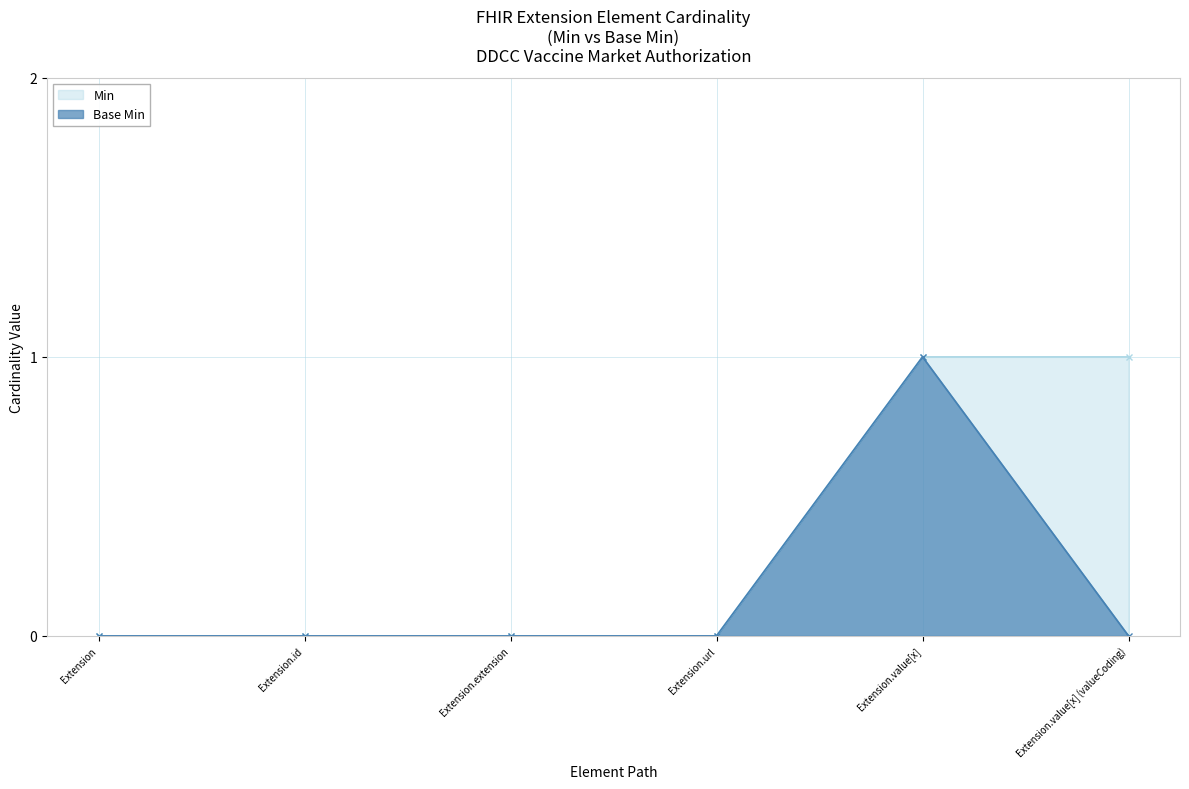

Reading left to right, transcribe all the data shown in this chart.

Min: Extension=0	Extension.id=0	Extension.extension=0	Extension.url=0	Extension.value[x]=1	Extension.value[x] (valueCoding)=1
Base Min: Extension=0	Extension.id=0	Extension.extension=0	Extension.url=0	Extension.value[x]=1	Extension.value[x] (valueCoding)=0